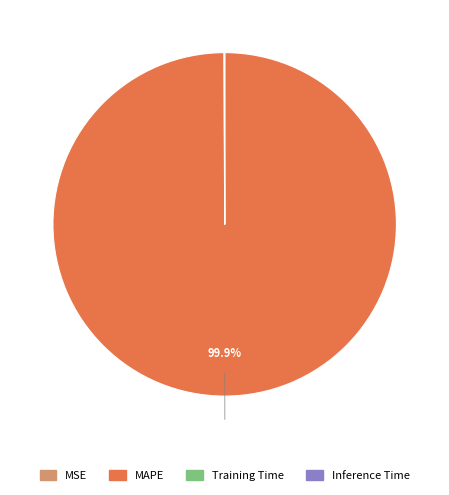

What is the majority slice?

MAPE